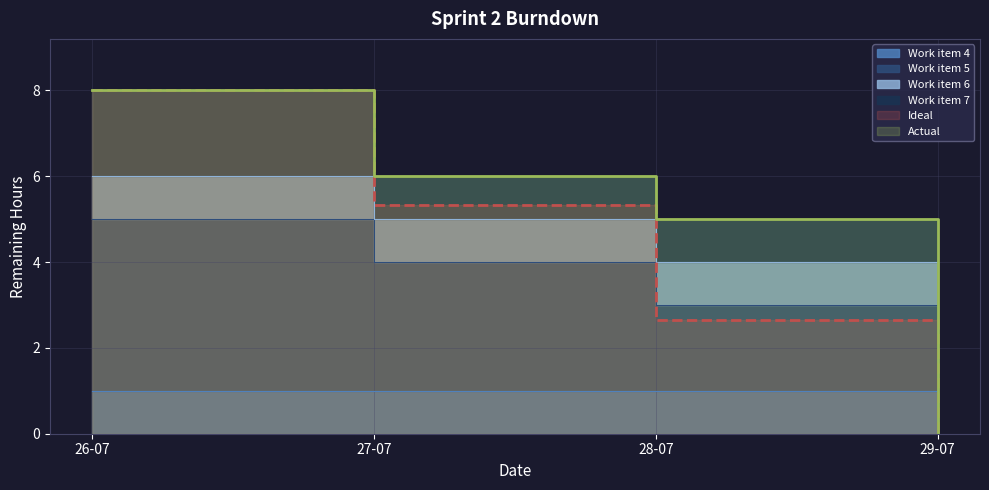

How many lines are shown in the chart?

4